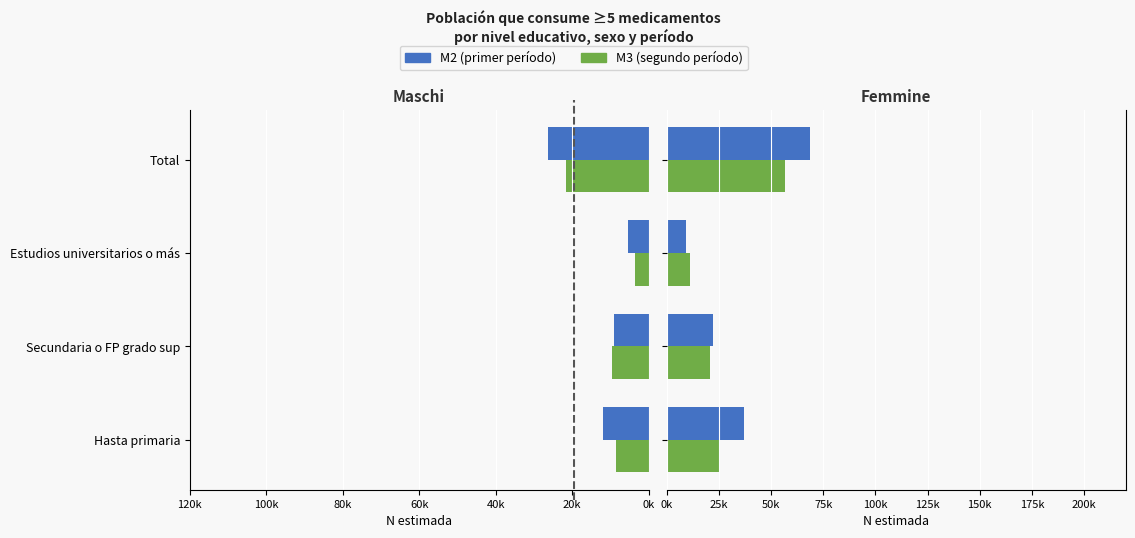

Reading left to right, what are all the values shown in this chart?

M2 (Hombre): 11922	9164	5296	26382
M3 (Hombre): 8601	9671	3427	21699
M2 (Mujer): 37111	22266	9204	68581
M3 (Mujer): 24927	20808	10929	56665